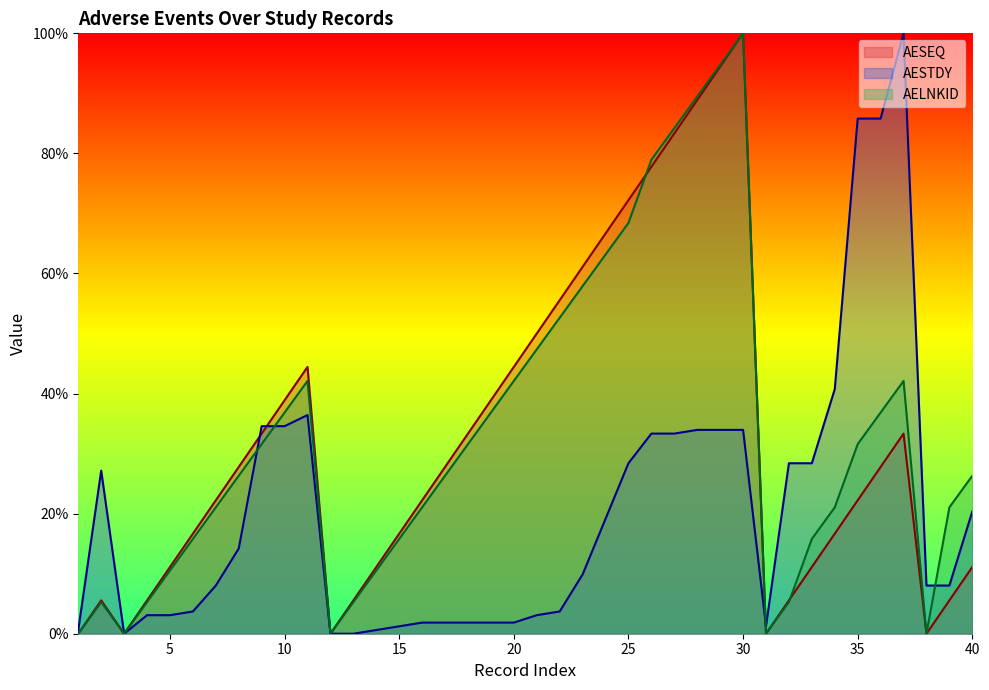

True or false: AELNKID and AESTDY intersect in this chart.

True